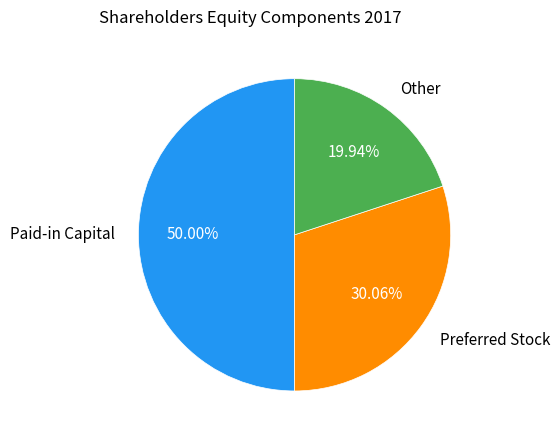

Which category has the smallest portion of the pie?

Other